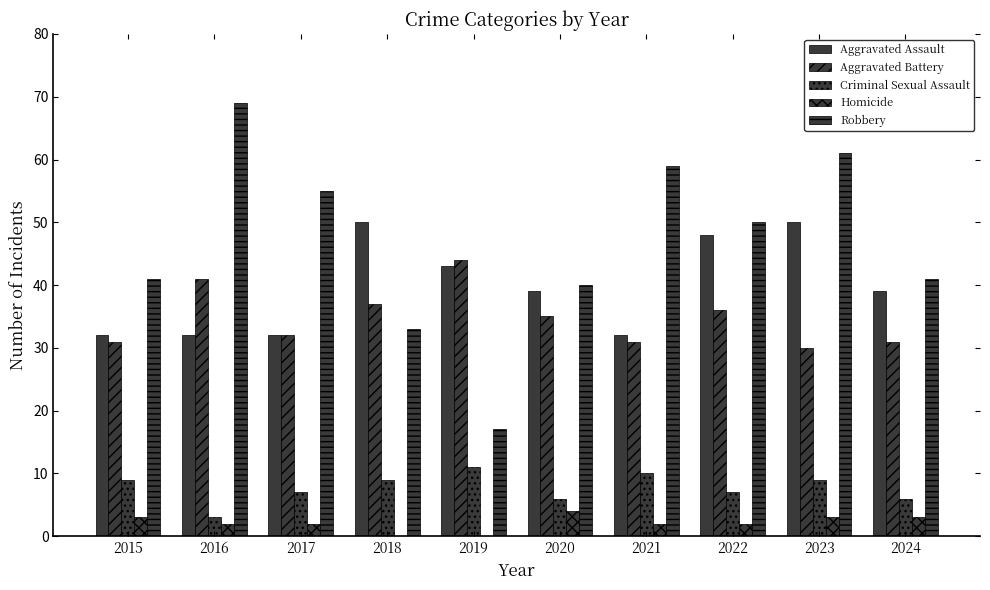

Are the bars horizontal?

No